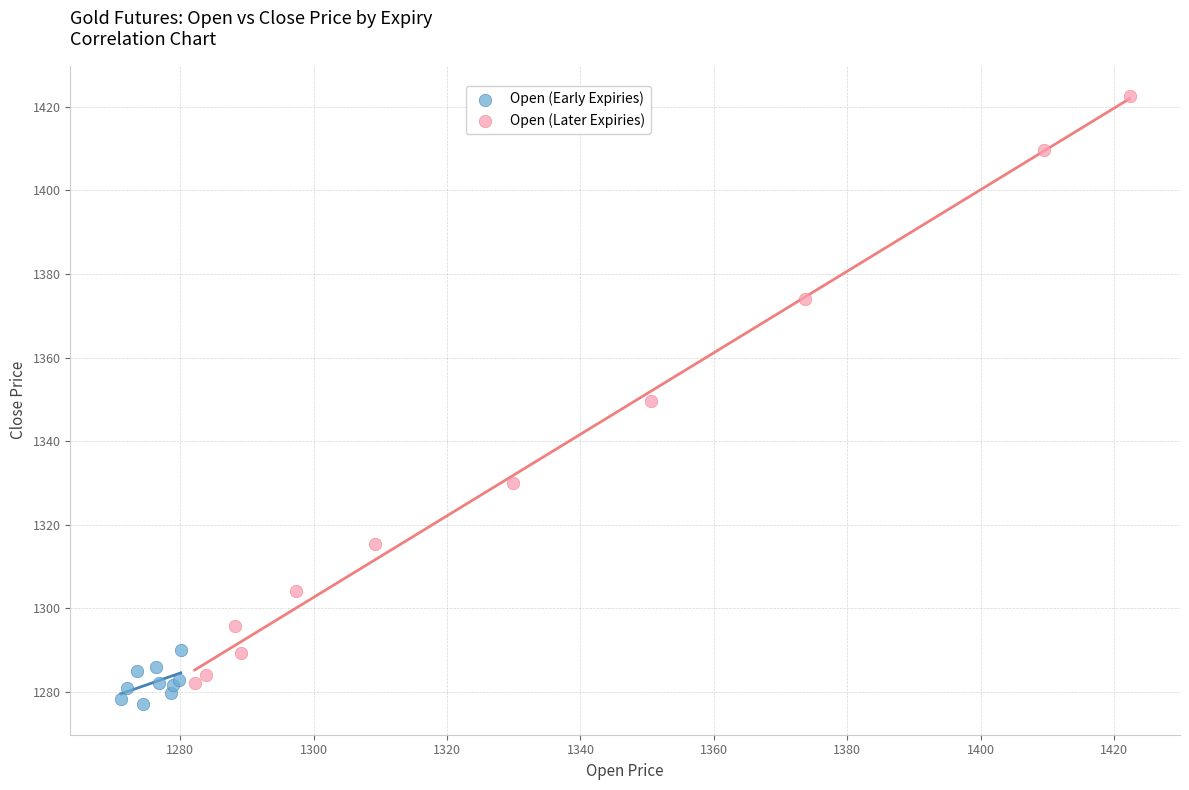

Which series reaches the minimum Y coordinate?

Open (Early Expiries)